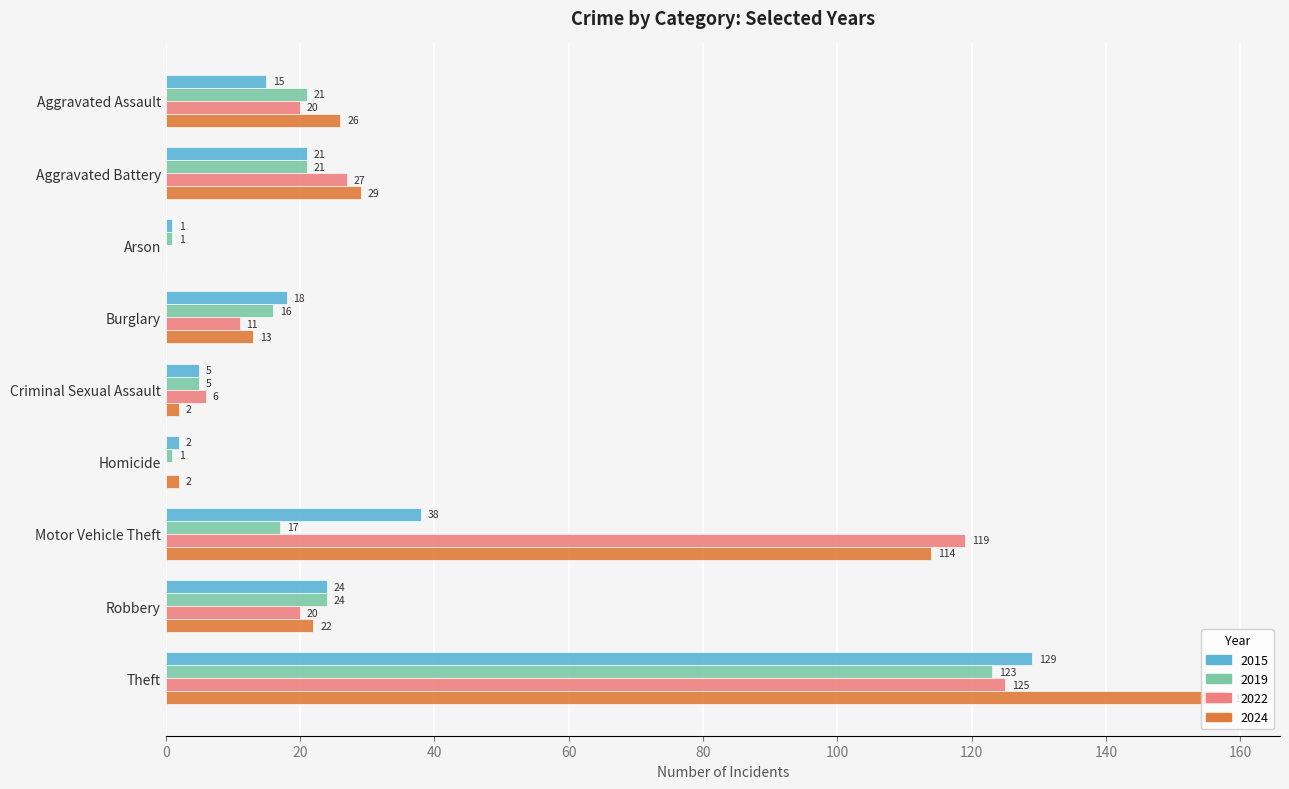

Is it true that 2022 equals 125 at Theft?

True